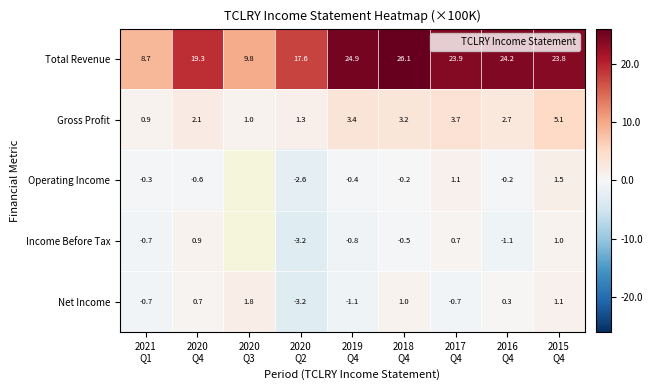

The Income Before Tax series shows -0.8 at 2018 Q4. True or false?

False